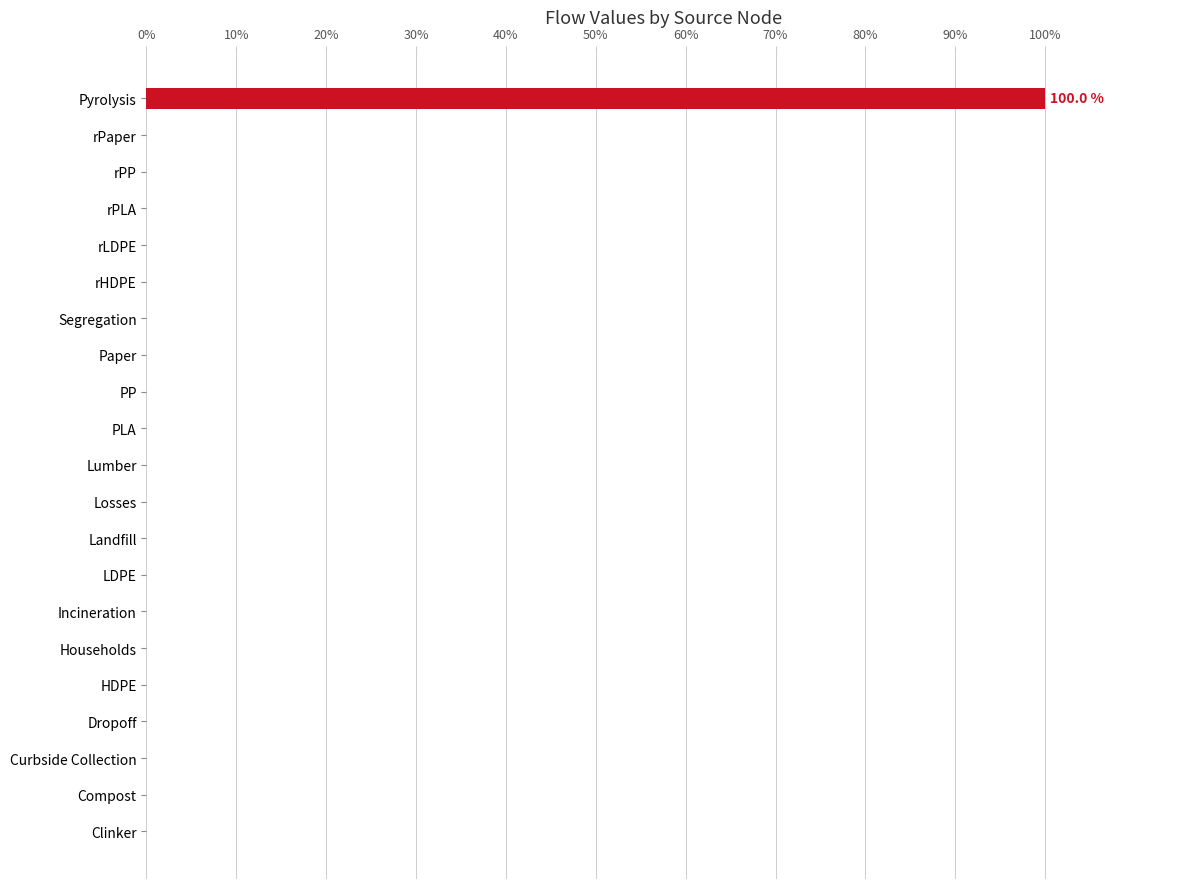

The chart shows a value of 0 at rHDPE. True or false?

True